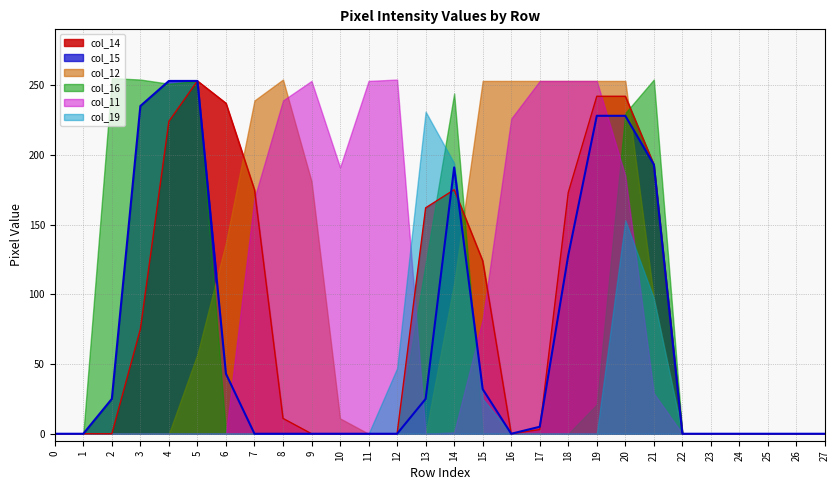

What is the maximum value for col_12?

254